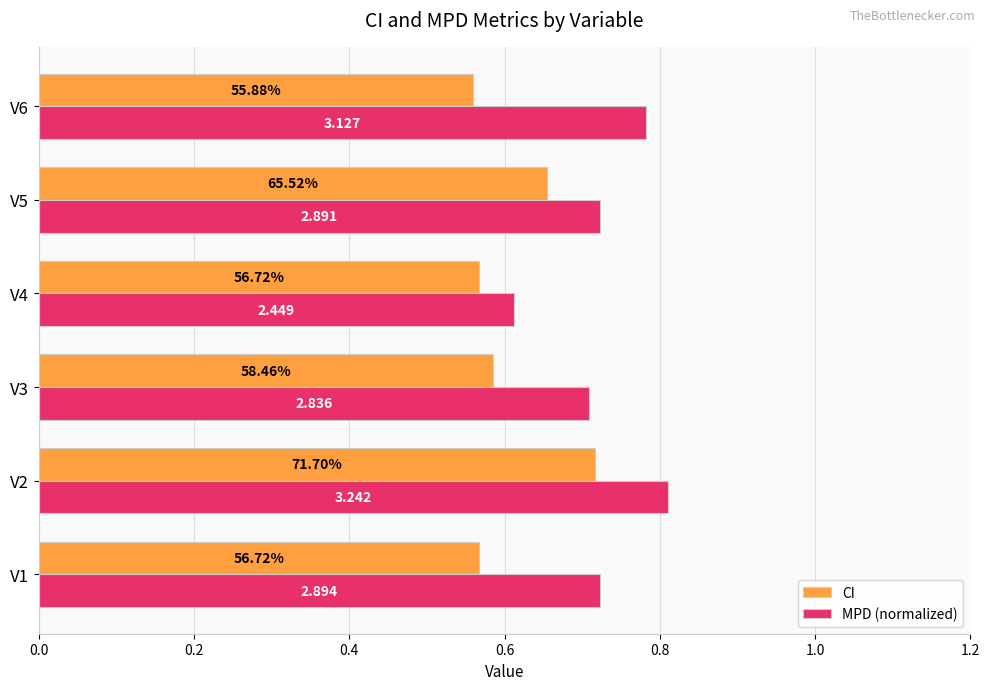

What are all the series names shown in the legend?

CI, MPD (normalized)